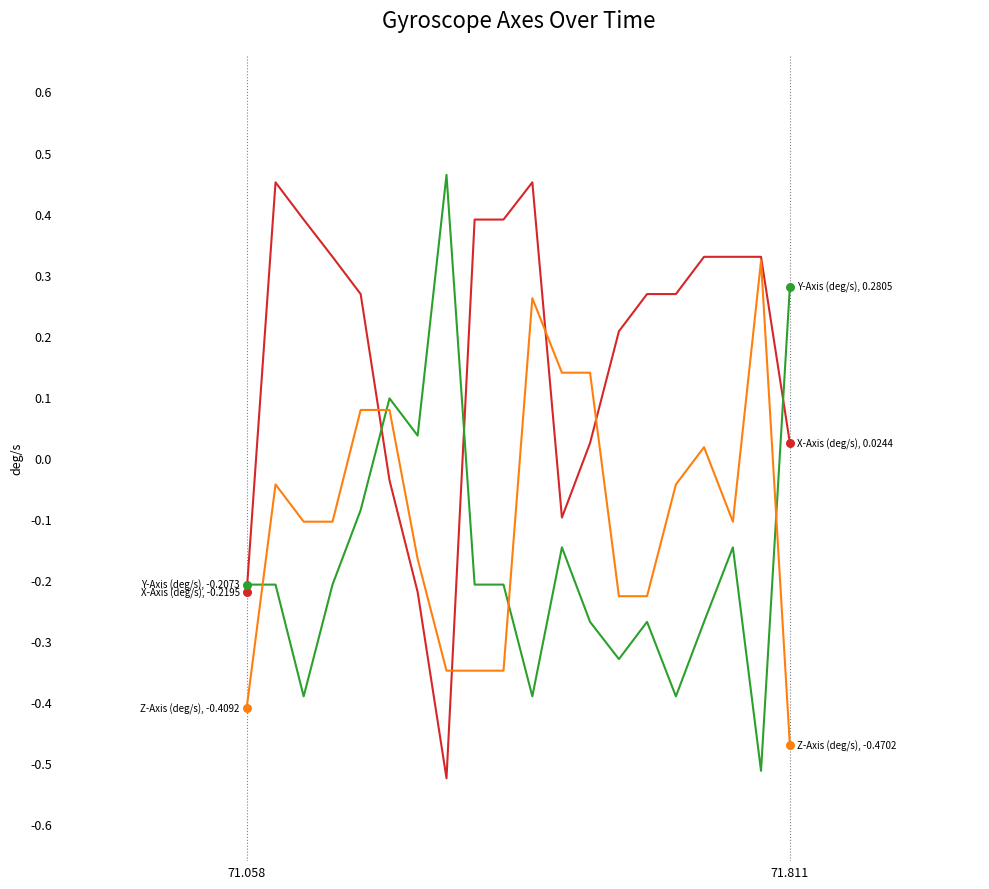

How many lines are shown in the chart?

3